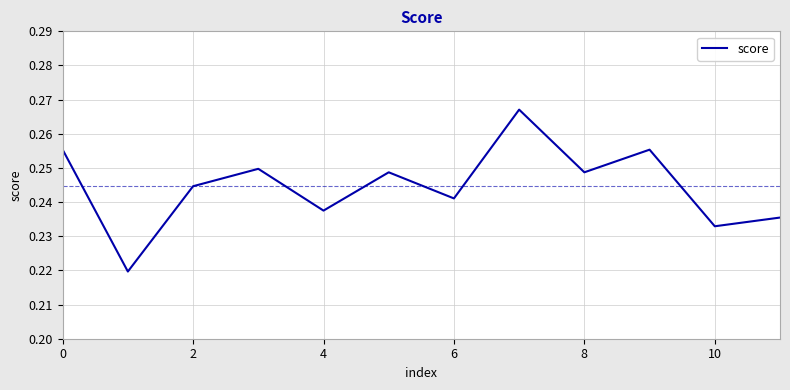

True or false: there are more than 1 points higher than both neighbors.

True